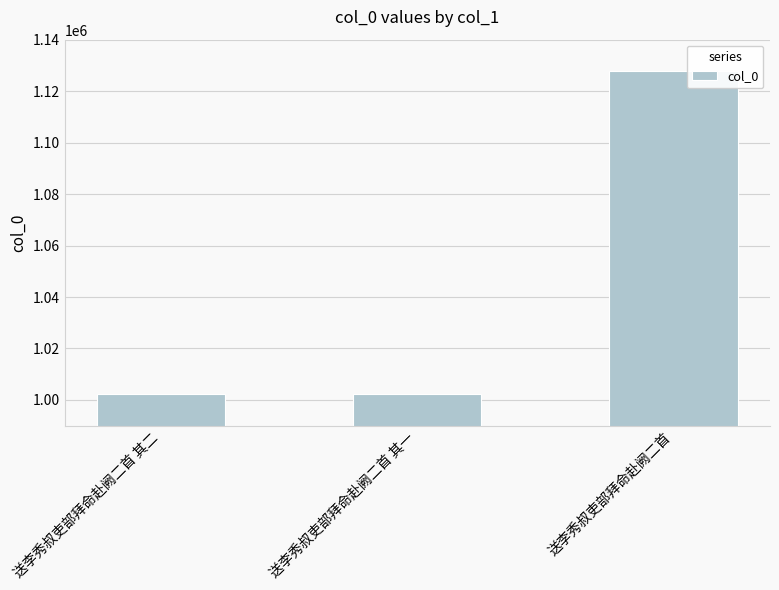

What is the sum of the values at 送李秀叔吏部拜命赴阙二首 and 送李秀叔吏部拜命赴阙二首 其一?

2130172